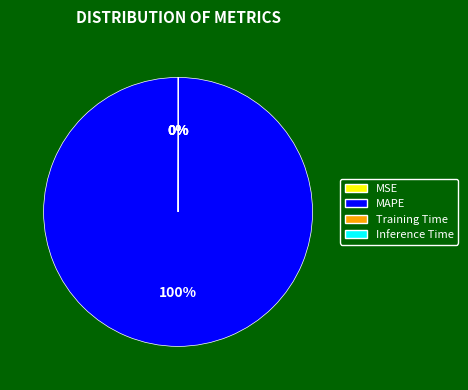

Which slice is the largest?

MAPE